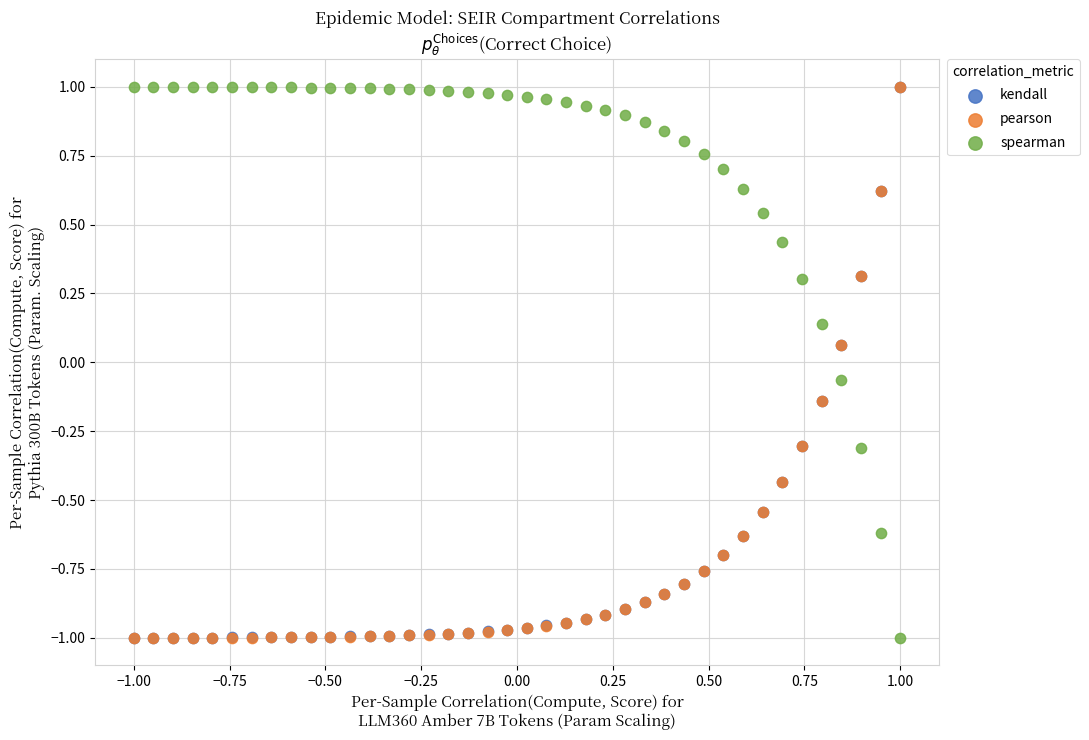

What are all the series names shown in the legend?

kendall, pearson, spearman